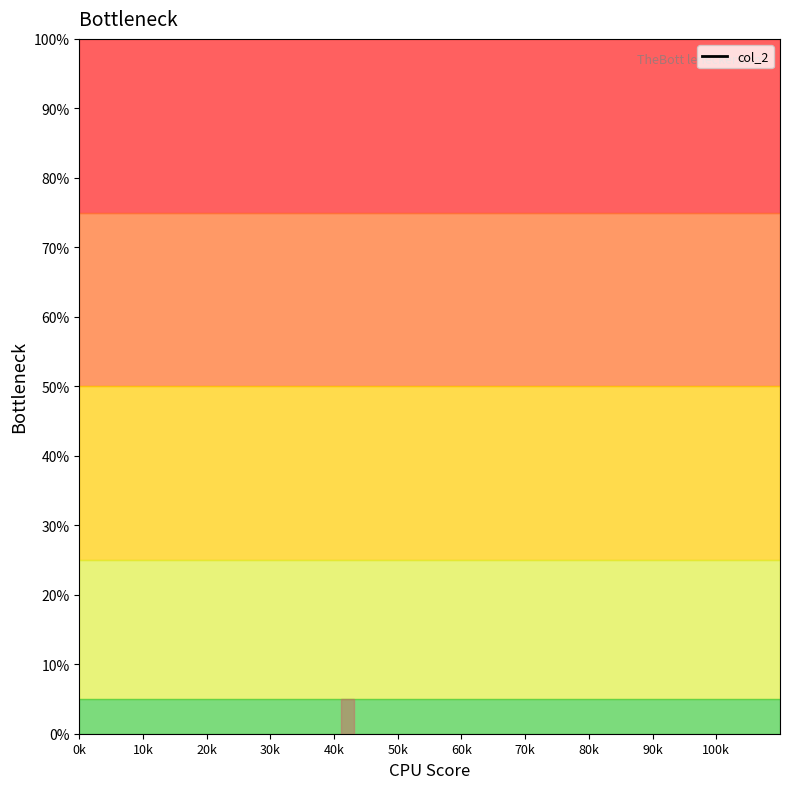

What is the greatest value displayed?

100.0